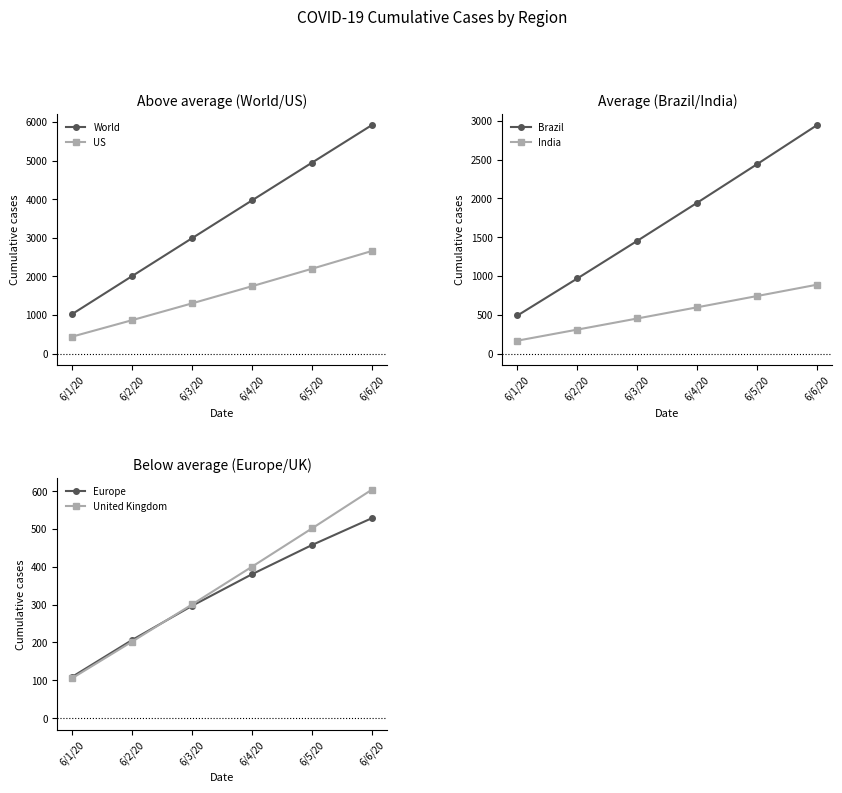

True or false: India and World cross at least once.

False